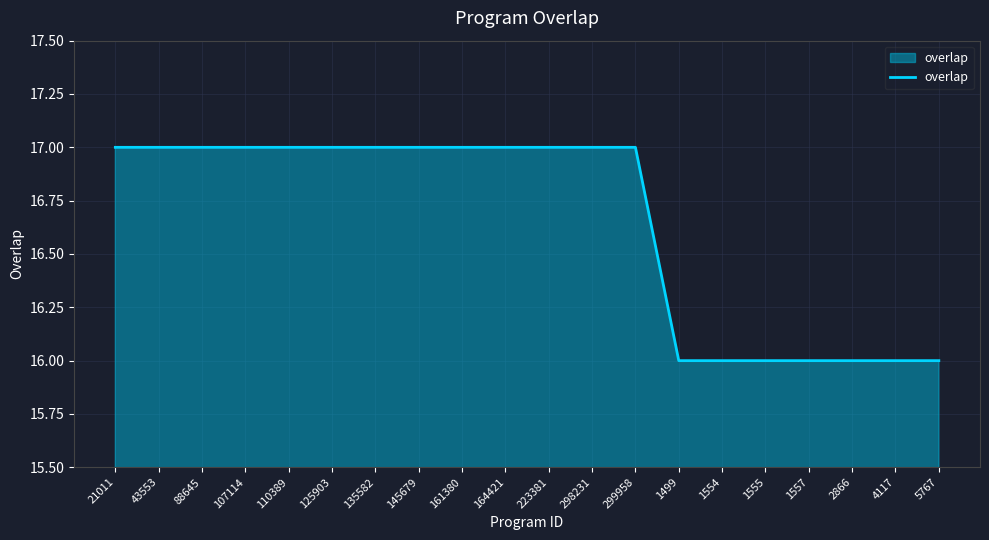

What is the smallest value displayed?

16